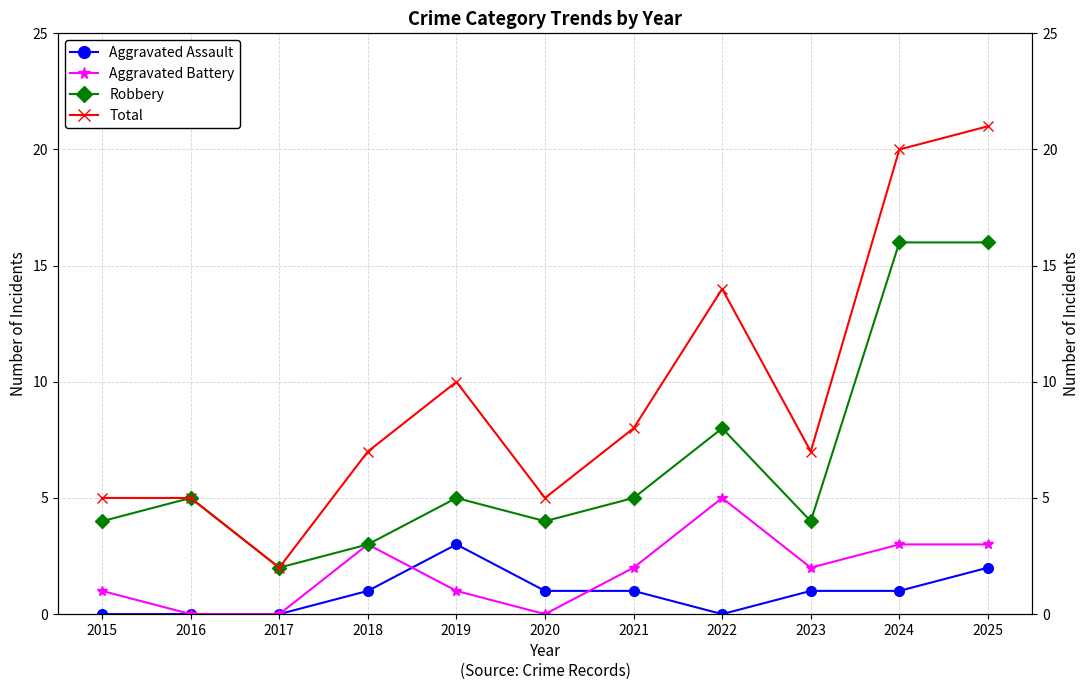

Between 2025 and 2017, which is larger?

2025